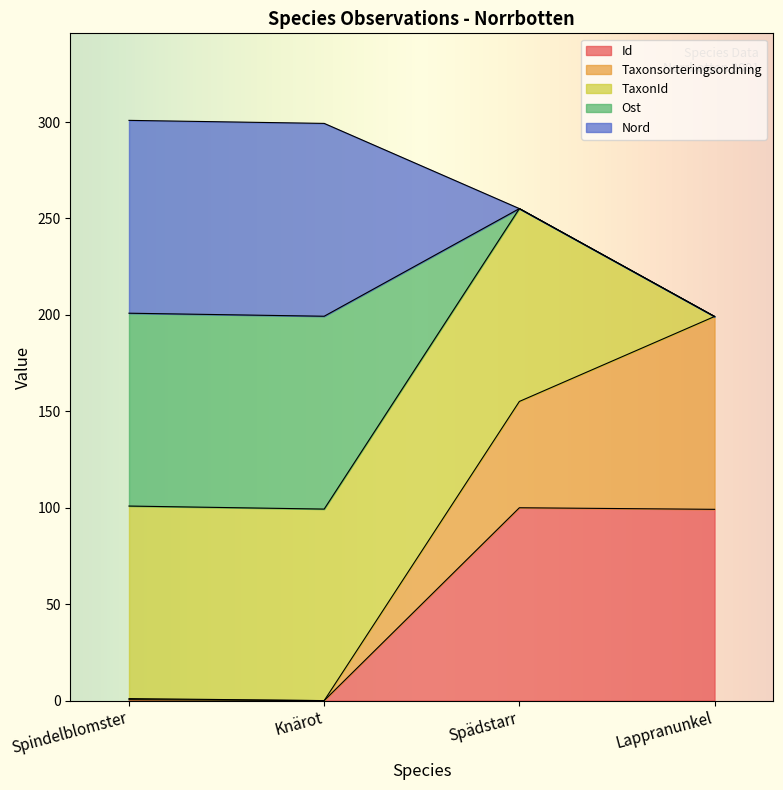

What is the maximum value for Id?

100.0